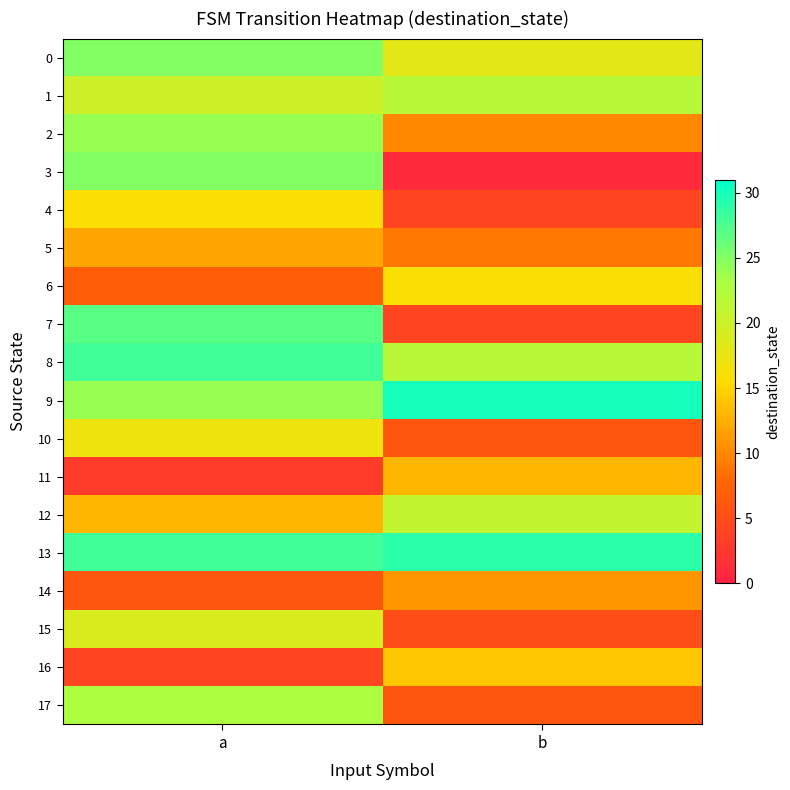

Which series has the widest spread of values?

3